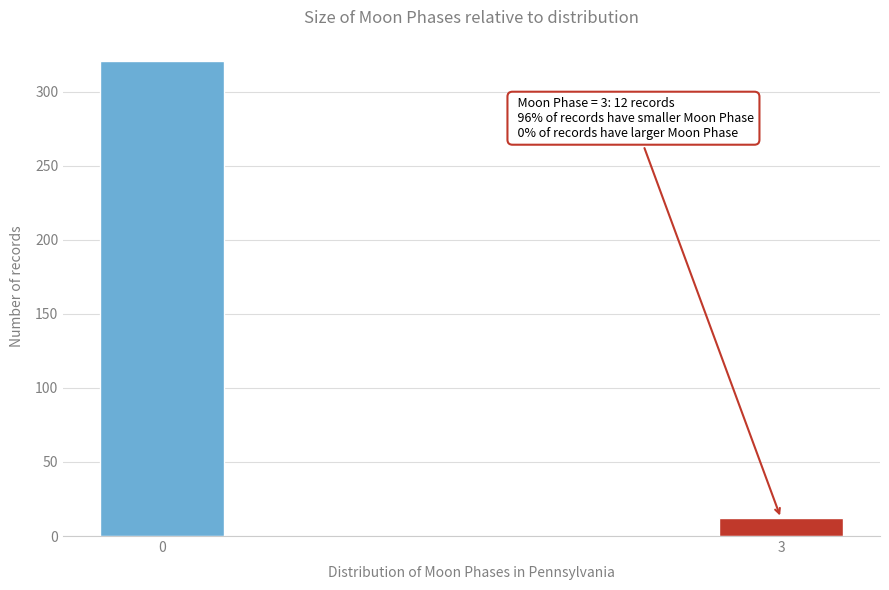

Reading right to left, extract all data points from this chart.

12	321